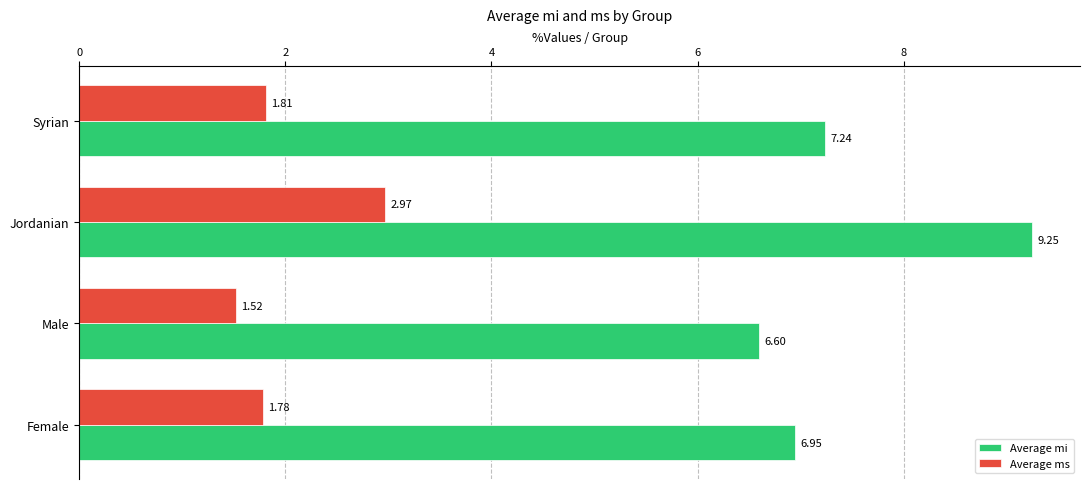

Rank the categories by Average mi value from highest to lowest.

Jordanian, Syrian, Female, Male